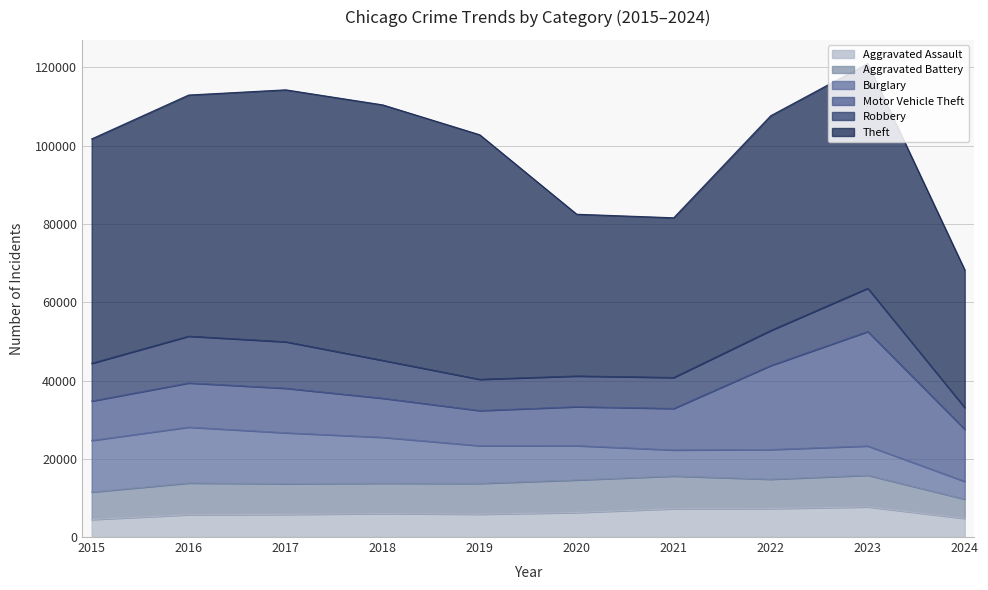

What value does the Robbery series have at 2021?

7920